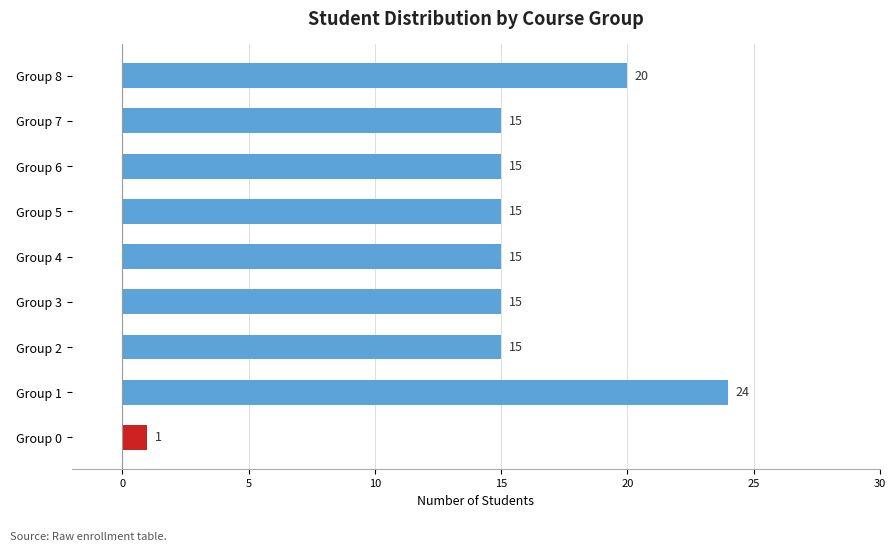

What is the ratio of the value at Group 4 to the value at Group 6?

1.0